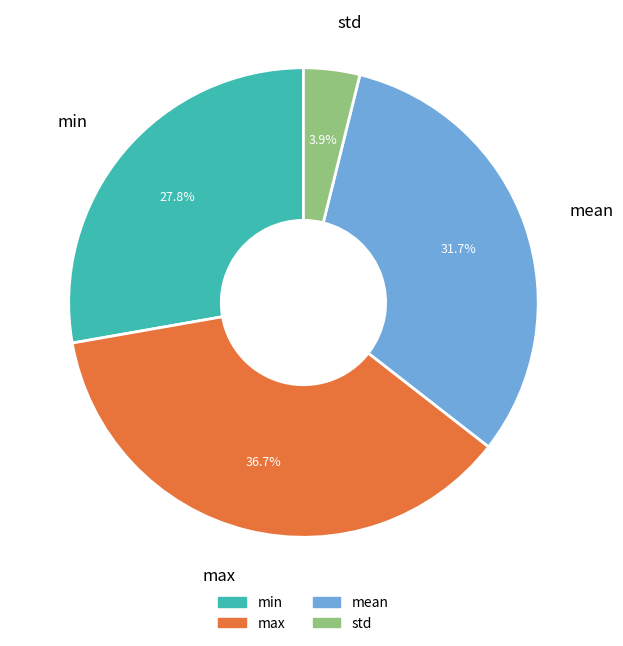

Is it true that max is 30% of the pie?

False